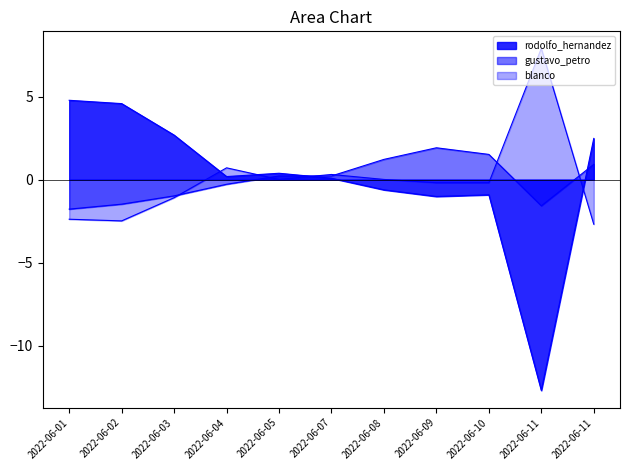

Between 2022-06-08 and 2022-06-01, which is larger?

2022-06-01